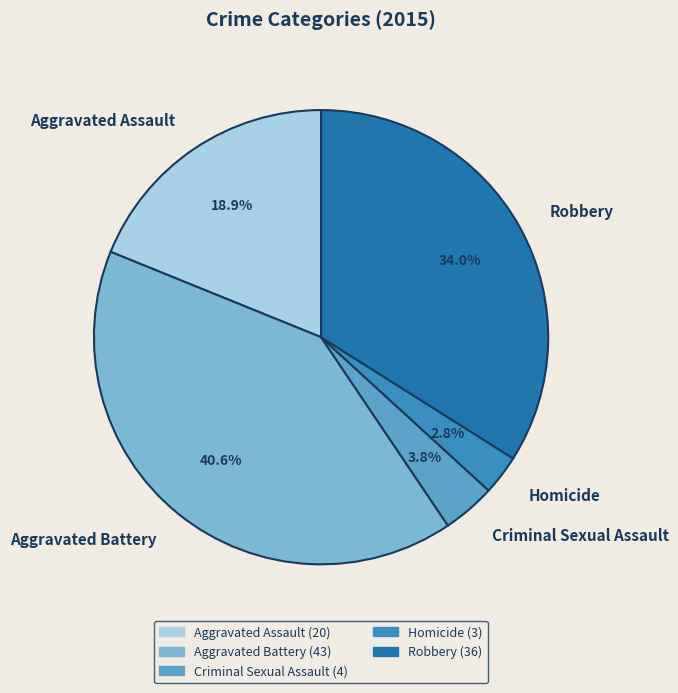

Which slice is the largest?

Aggravated Battery